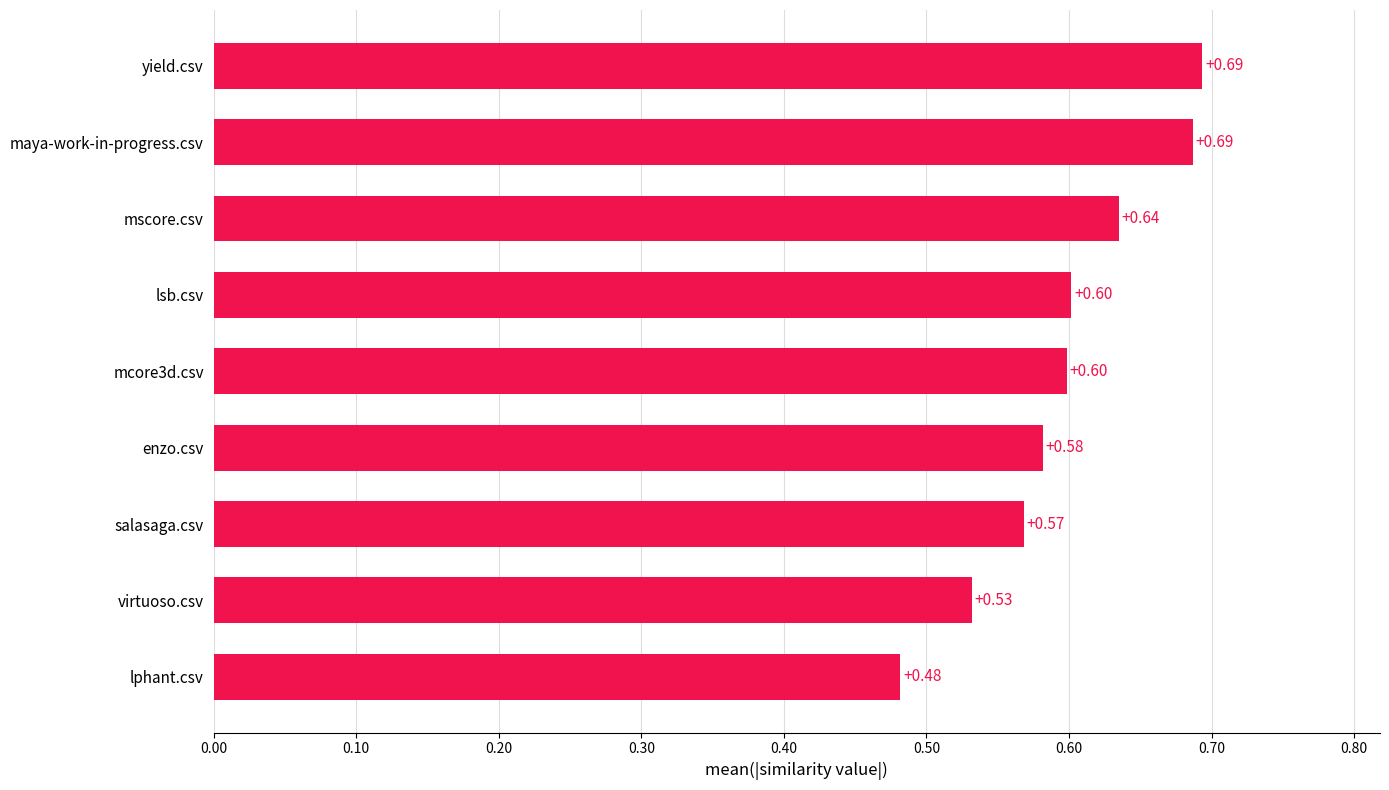

Are the bars grouped side by side (vs. stacked)?

No